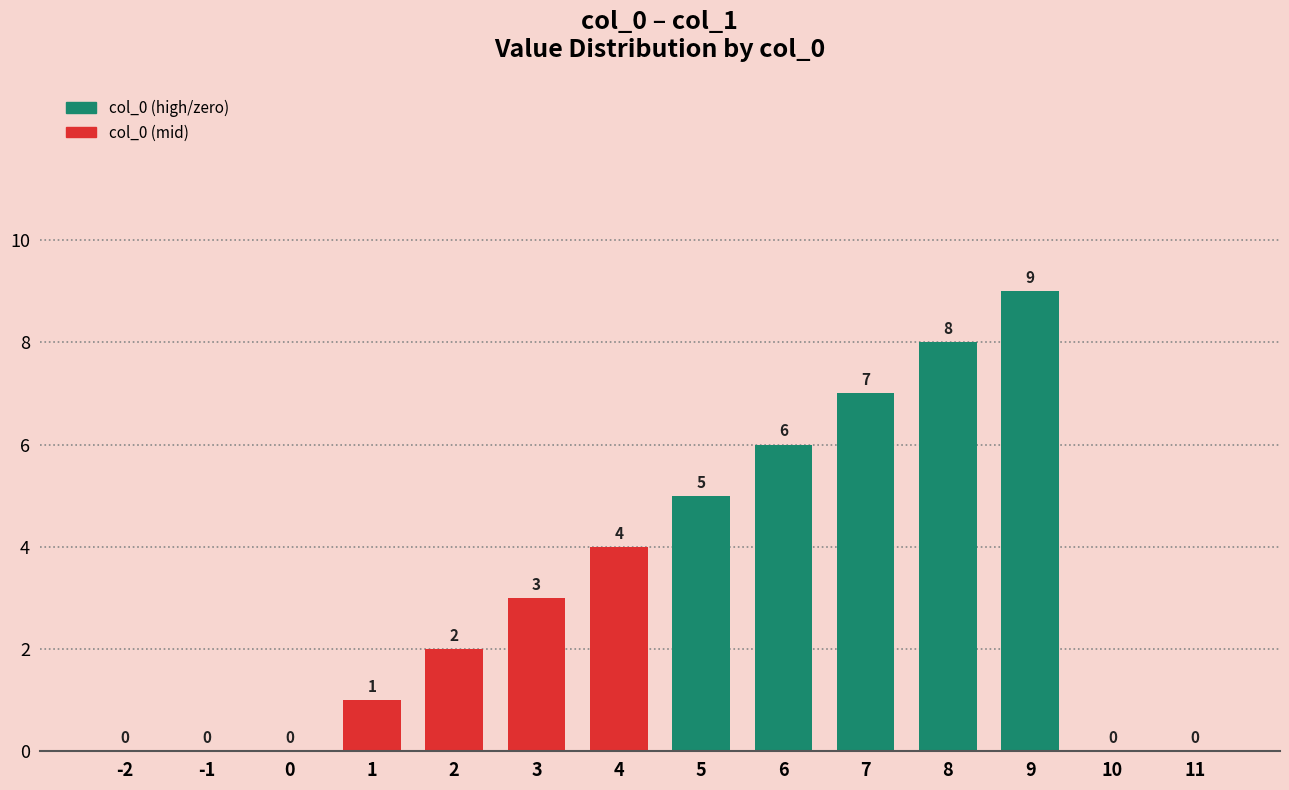

Count the values in the range 0 to 6.

11